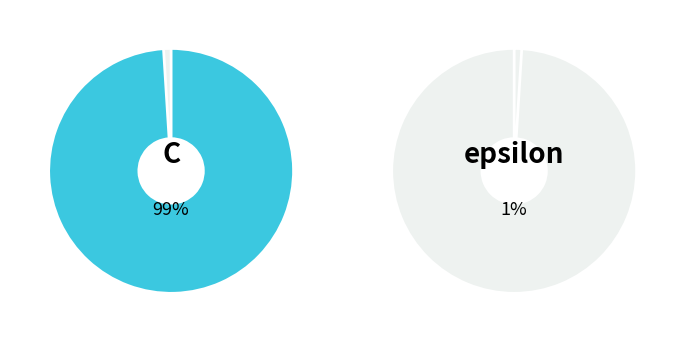

Is it true that C is 89% of the pie?

False